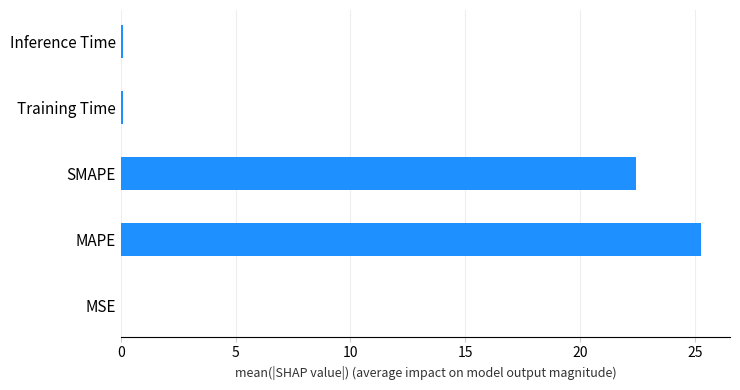

The value at SMAPE is 22.4. True or false?

True